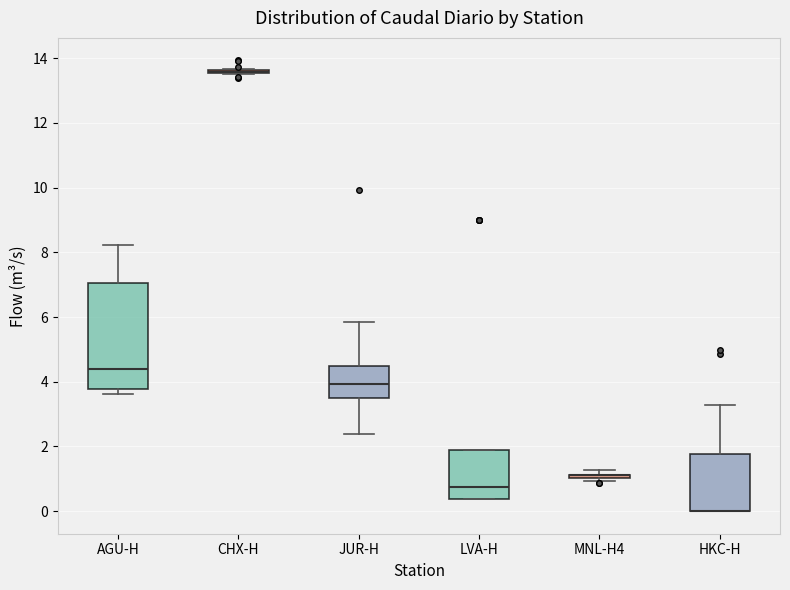

Comparing the boxes themselves (not the whiskers), which one is the tallest?

AGU-H